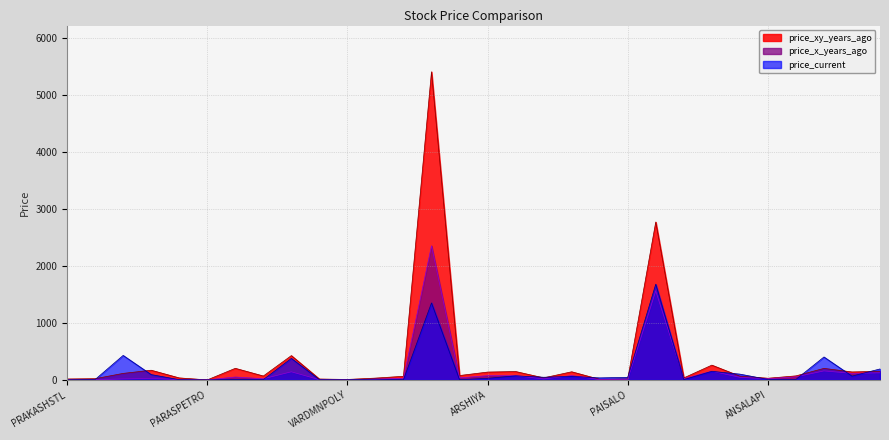

How many data points in price_x_years_ago are less than 28?

15